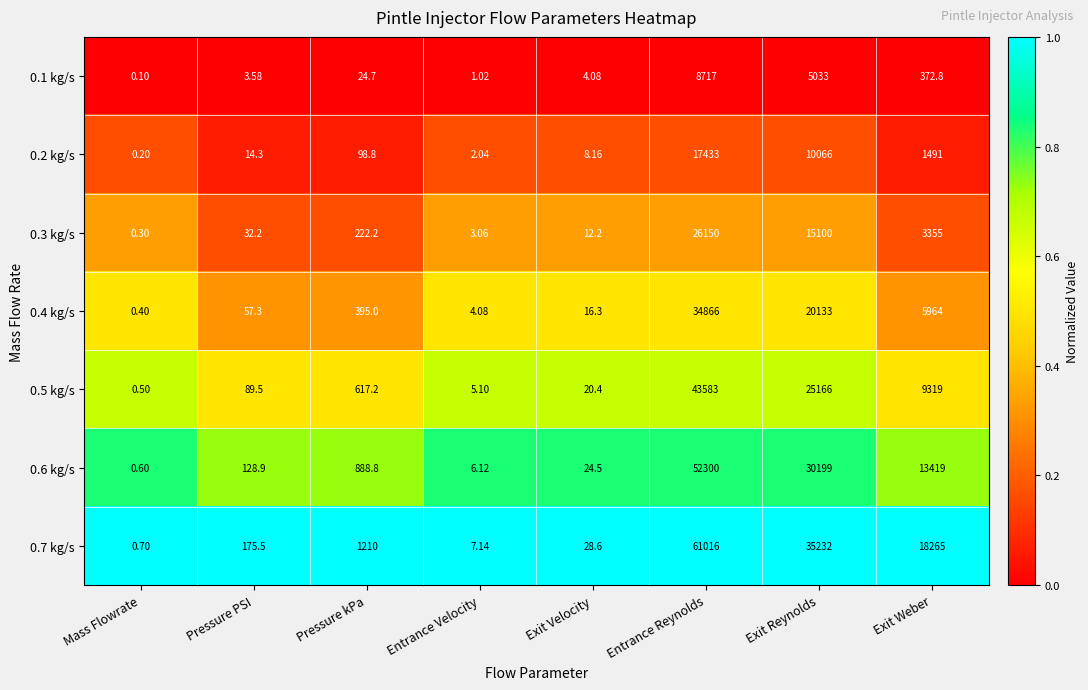

Is the value of 0.7 kg/s at Mass Flowrate greater than the value of 0.6 kg/s at Pressure PSI?

No